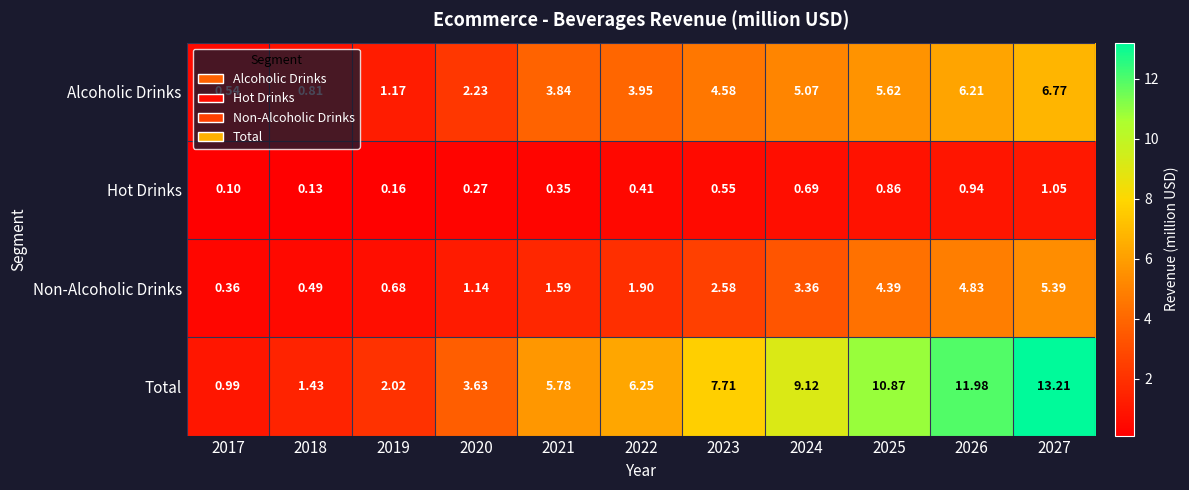

Which series changed the most between 2023 and 2027?

Total